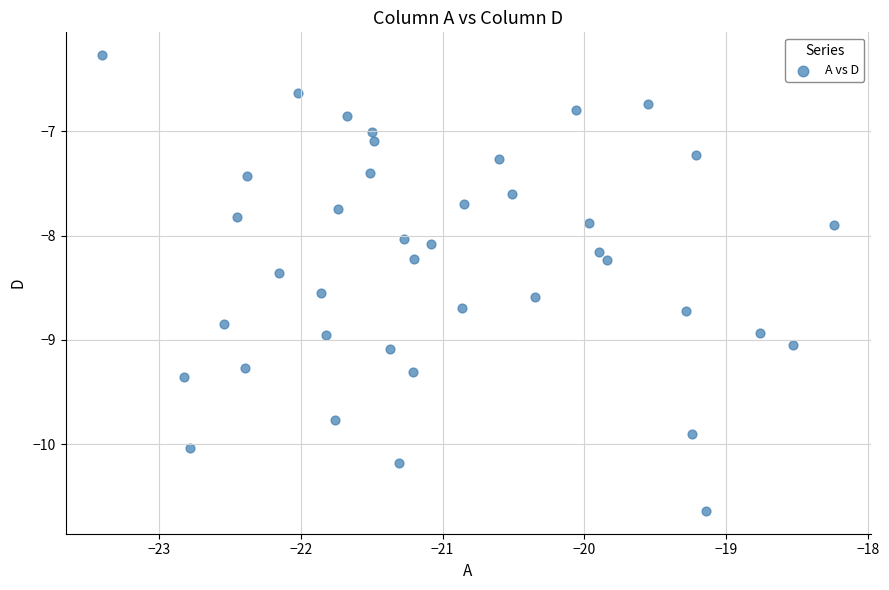

What is the range of Y values (max minus min)?

4.4